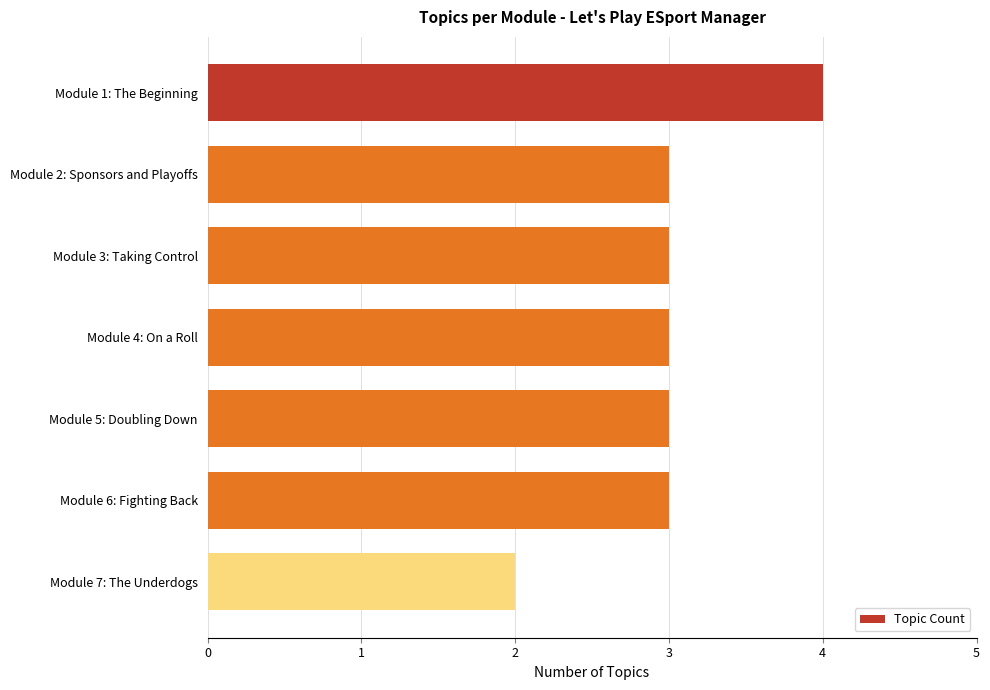

Which label corresponds to the smallest value in the chart?

Module 7: The Underdogs